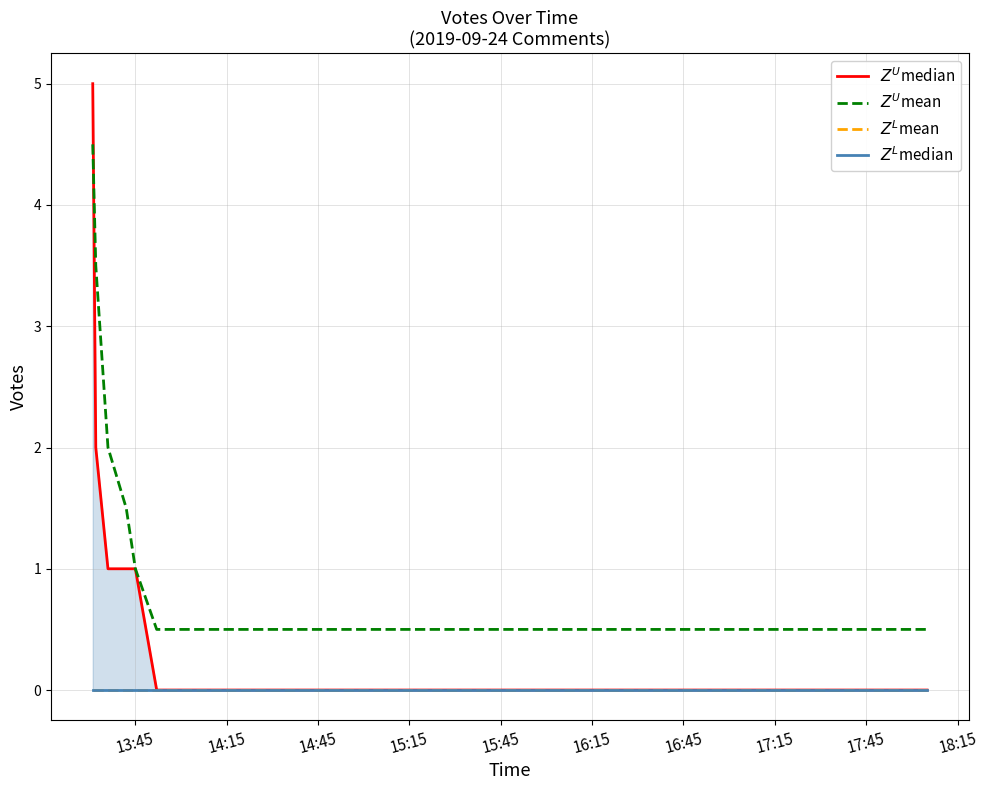

True or false: $Z^L$mean has more than 1 points higher than both neighbors.

False